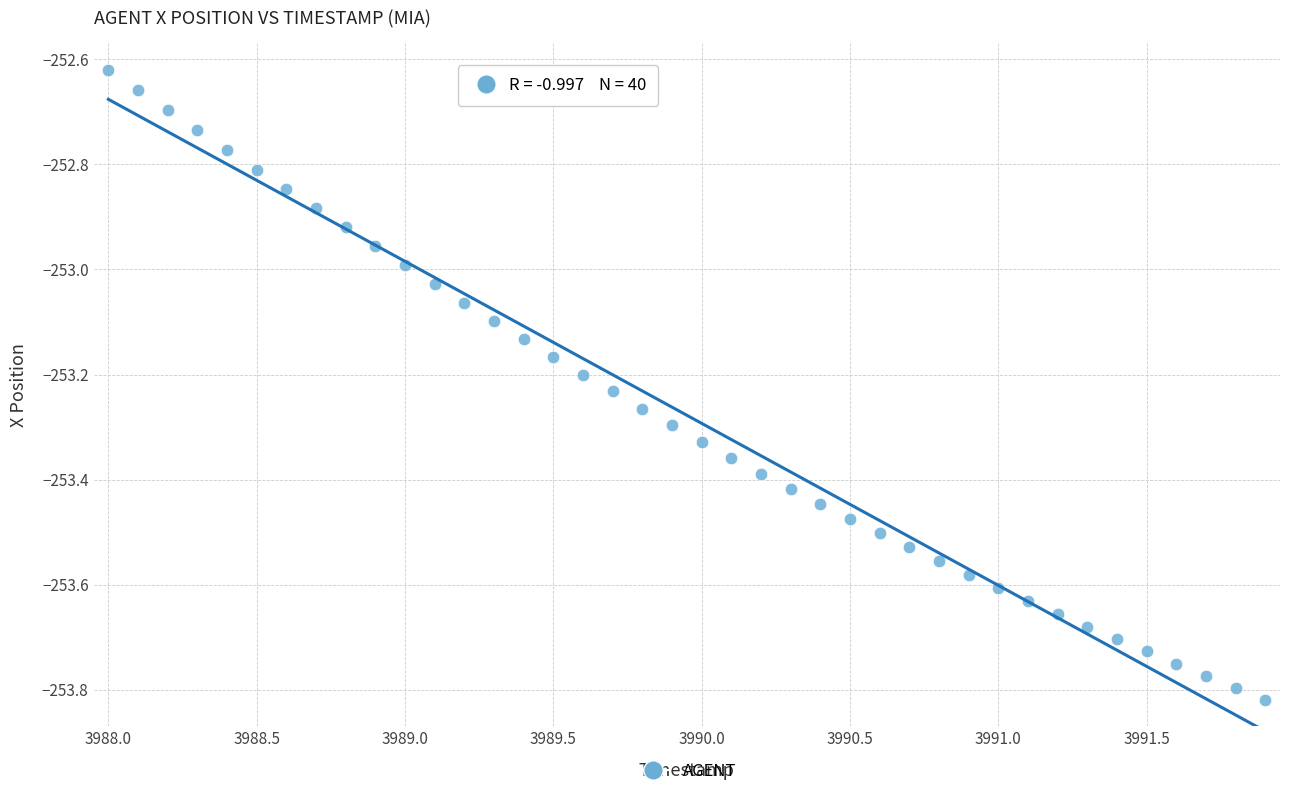

What is the range of Y values (max minus min)?

1.2